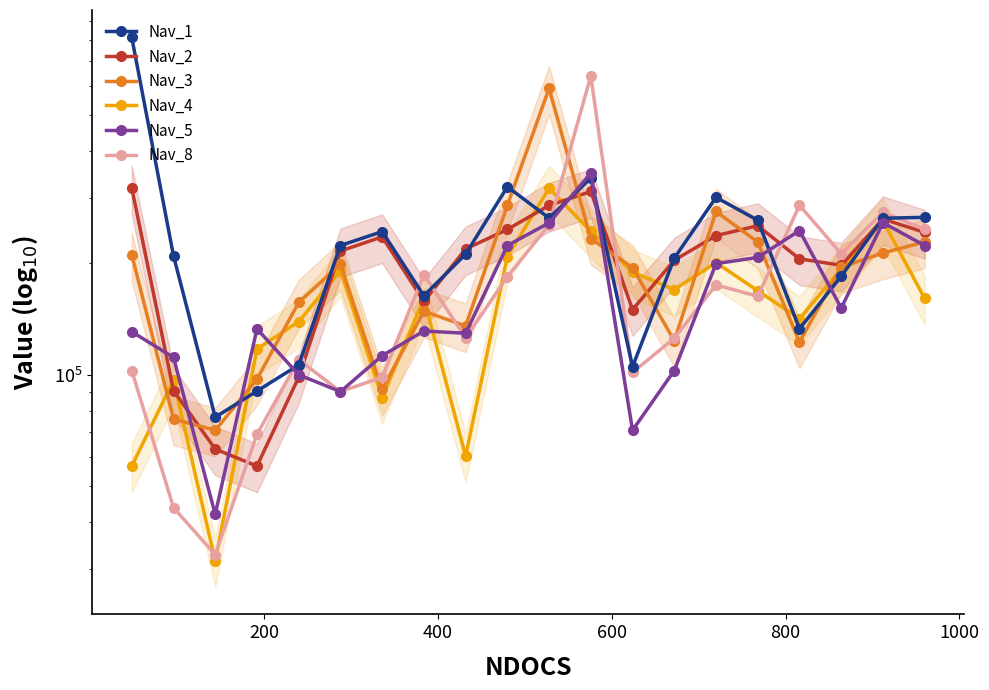

What are all the series names shown in the legend?

Nav_1, Nav_2, Nav_3, Nav_4, Nav_5, Nav_8